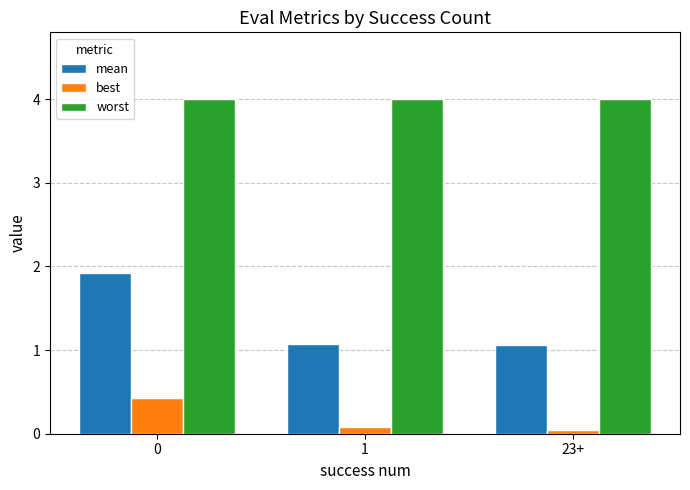

What is the sum of all mean values?

4.1